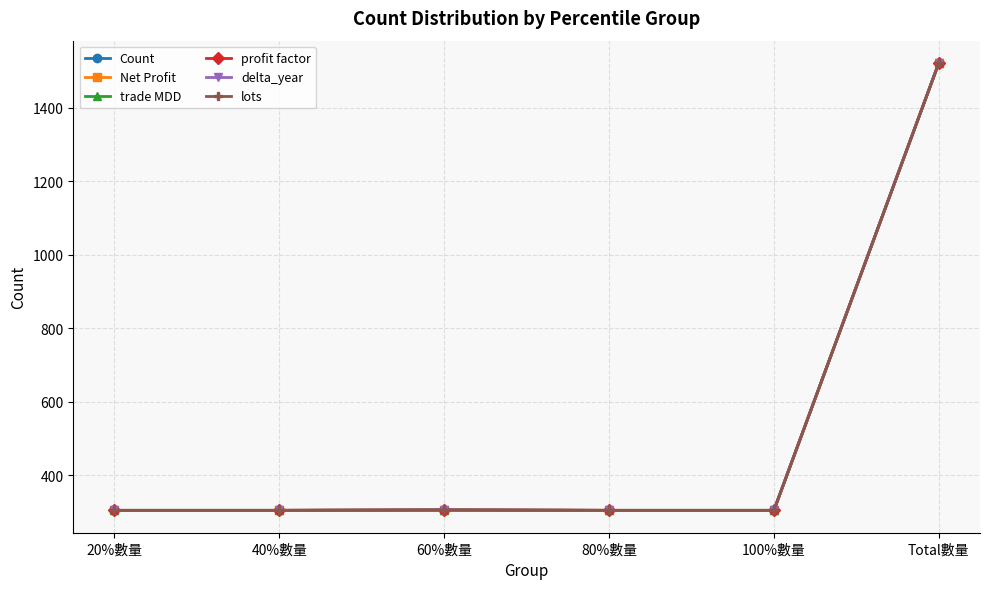

At Total數量, list the series in order from smallest to largest.

Count, Net Profit, trade MDD, profit factor, delta_year, lots